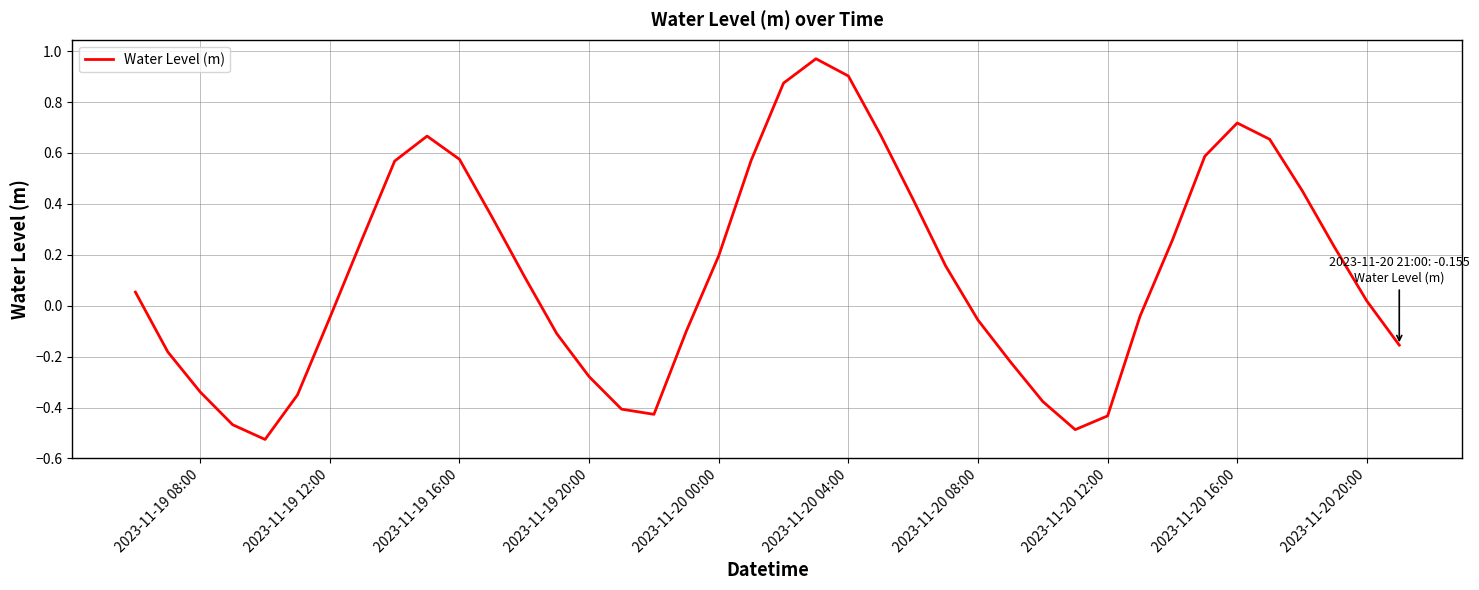

What is the difference between the maximum and minimum values?

1.5